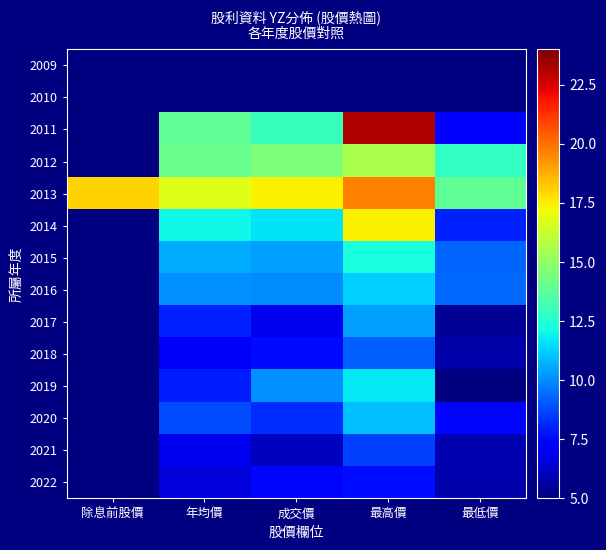

At 最低價, list the series in order from smallest to largest.

2014, 2009, 2010, 2019, 2017, 2018, 2022, 2021, 2011, 2020, 2015, 2016, 2012, 2013